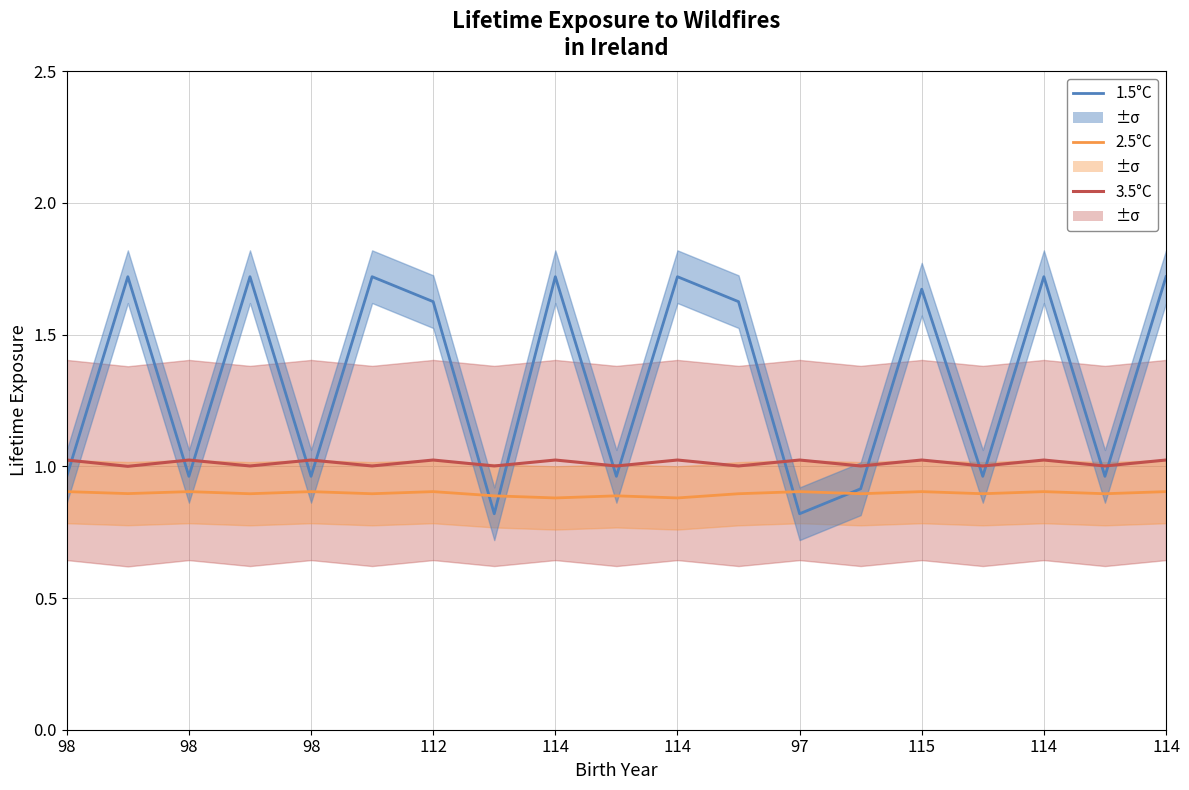

Between which two adjacent categories do 3.5°C and 1.5°C first intersect?

98 and 98